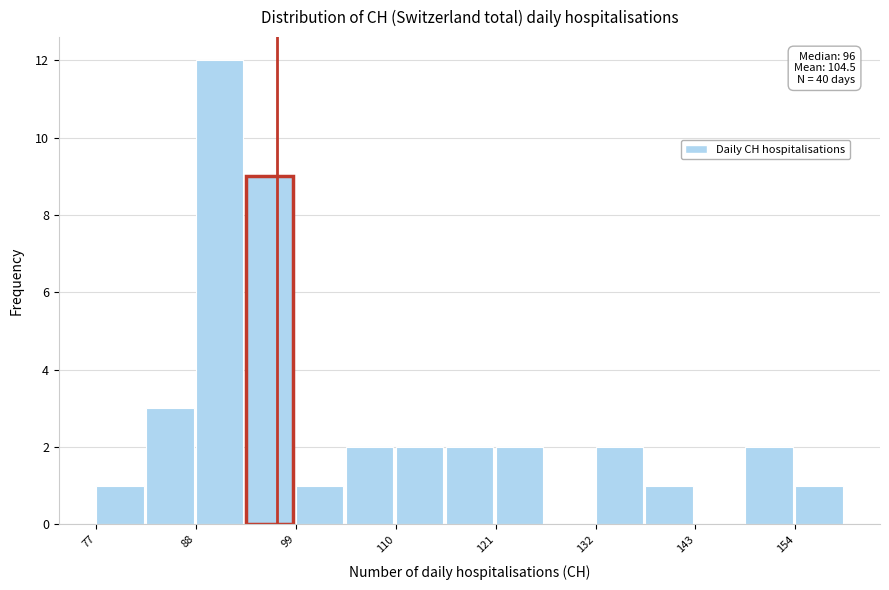

Around what value on the x-axis is the tallest bar? Give the approximate position of its centre, as read against the axis.

90